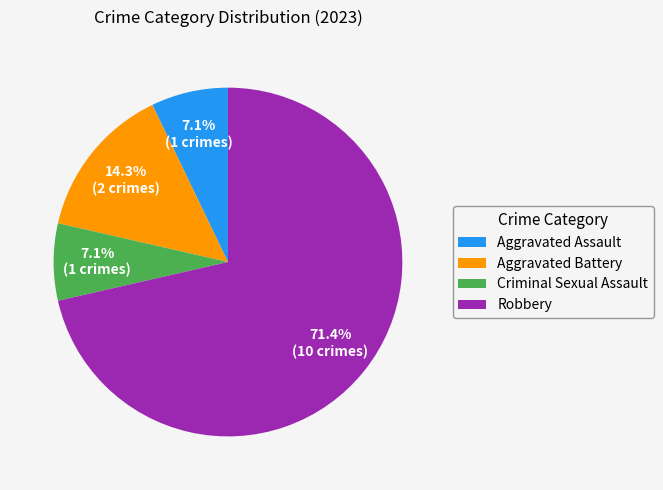

Which has a higher value, Aggravated Assault or Robbery?

Robbery